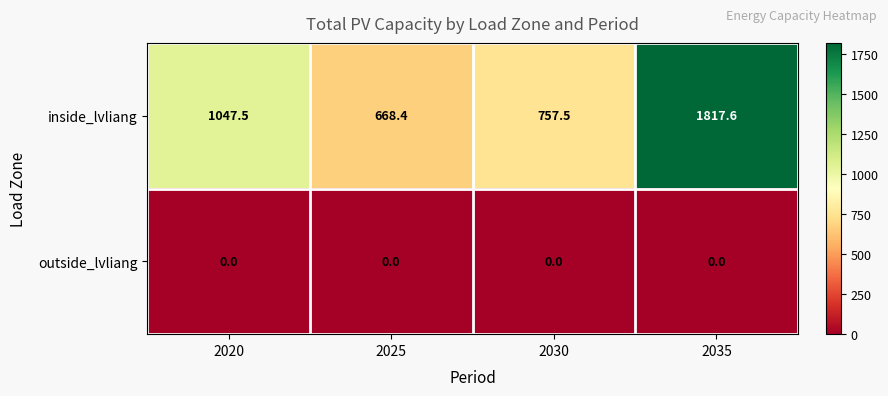

The outside_lvliang series shows 0.0 at 2020. True or false?

True